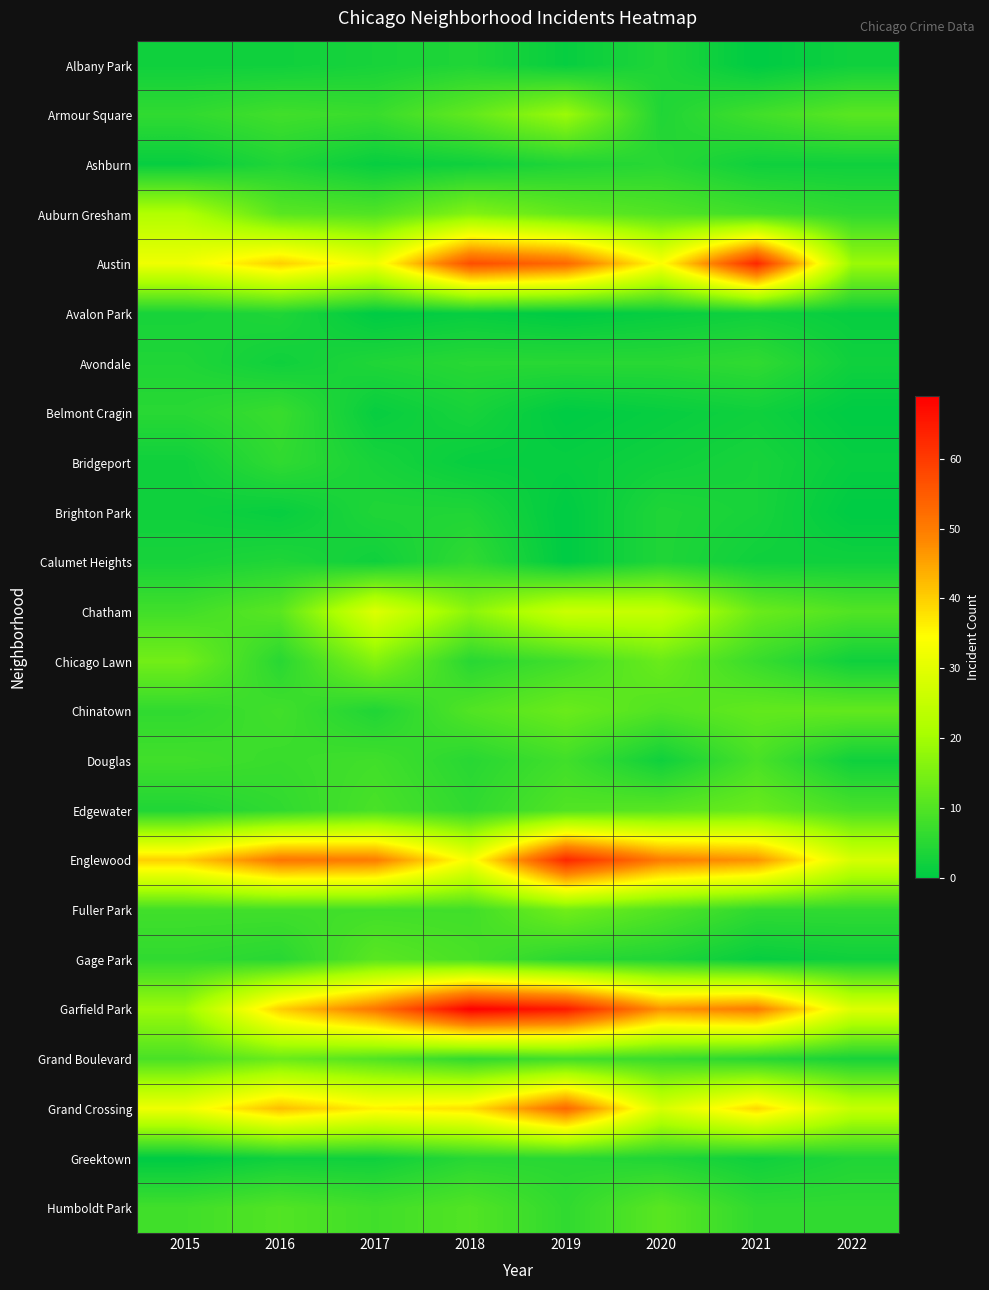

At which category is the sum across all series the highest?

2019